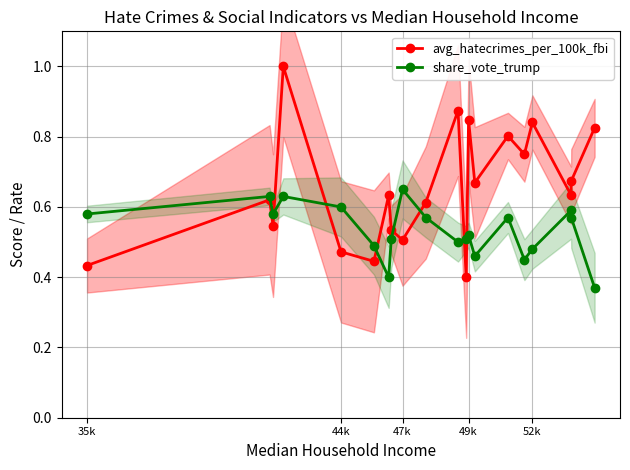

What is the highest value of the avg_hatecrimes_per_100k_fbi series?

1.0